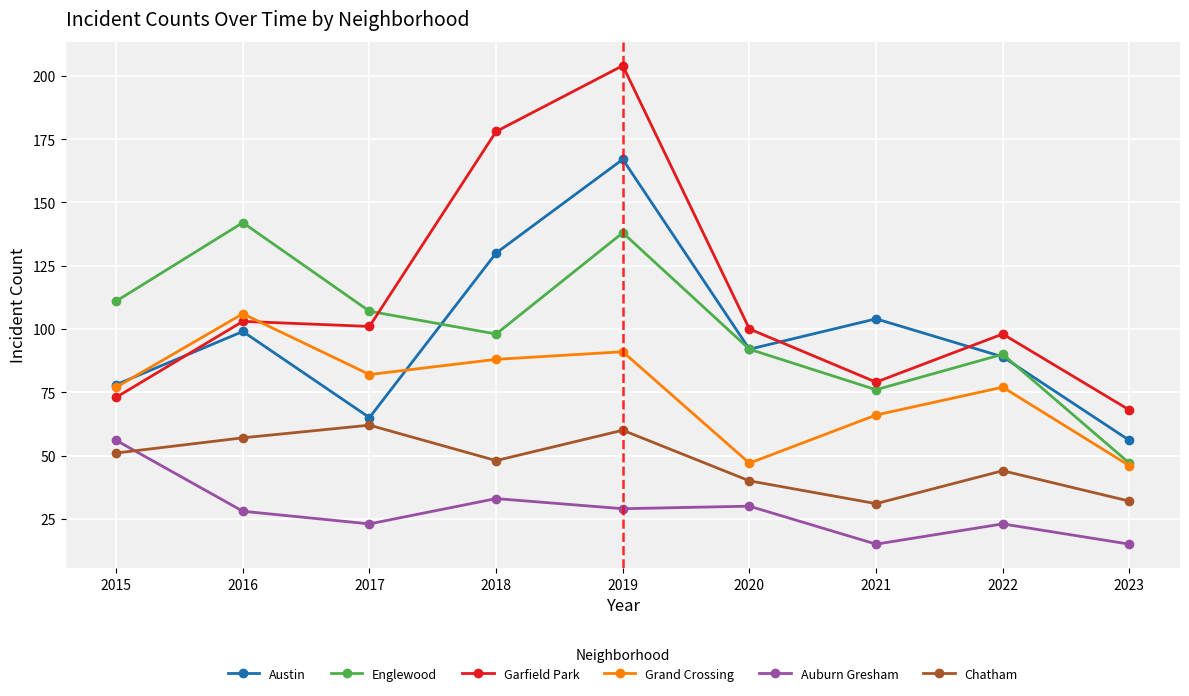

At which label does Chatham reach its peak?

2017